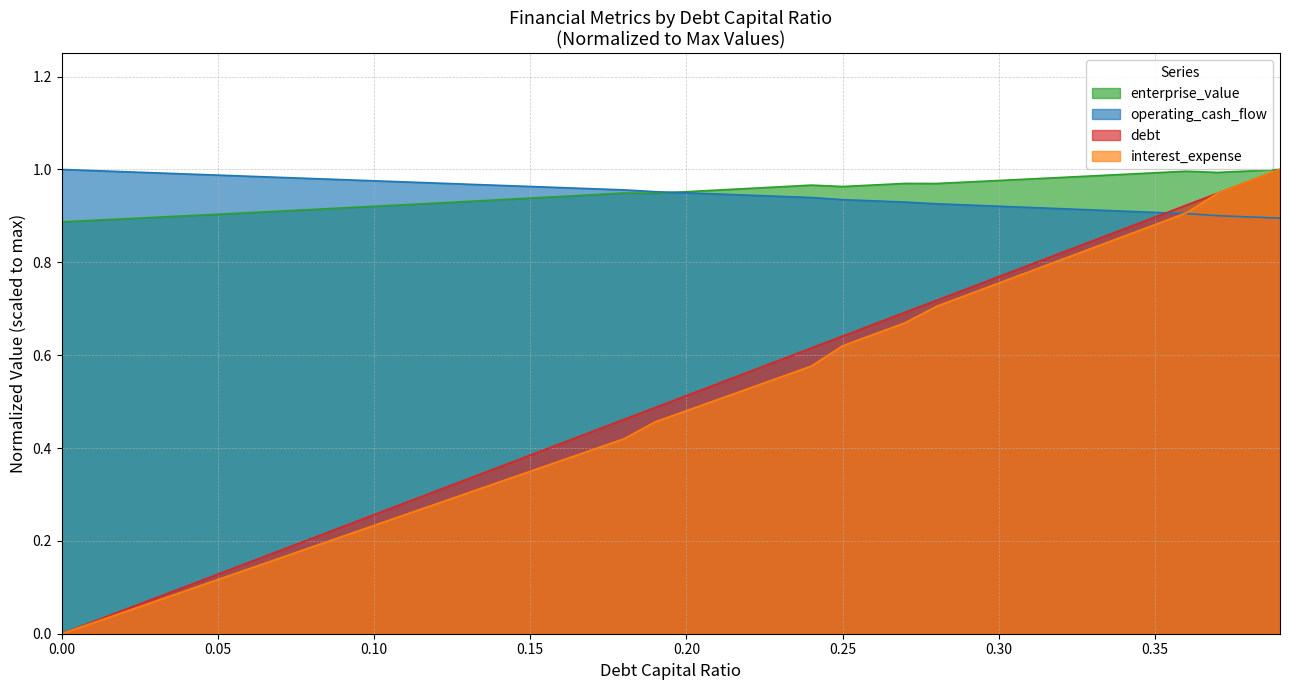

What is the label of the 24th point from the right?

0.16